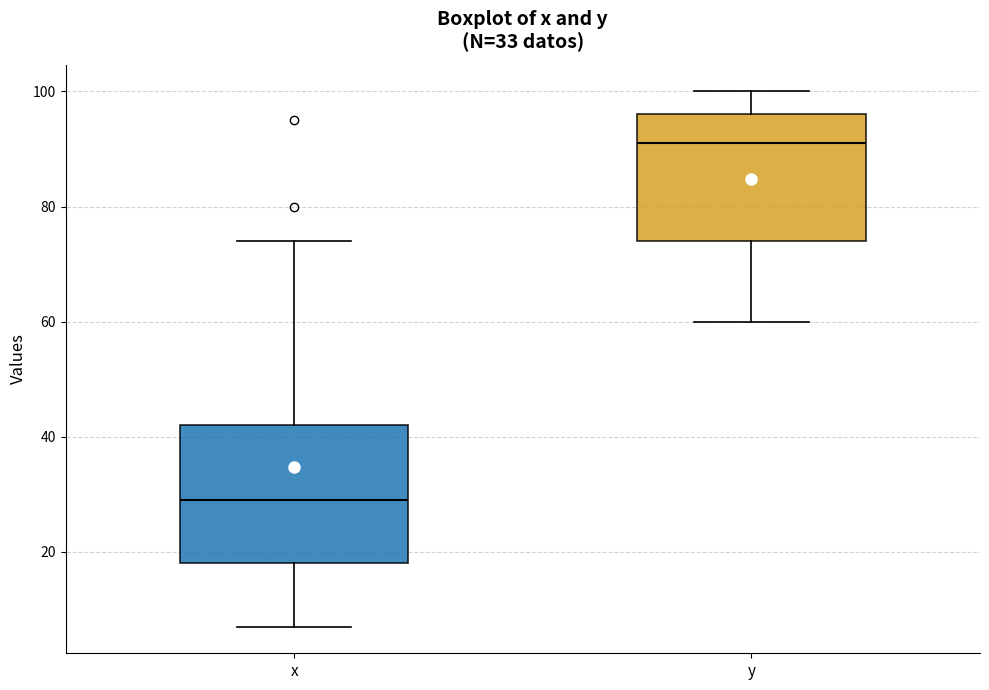

Comparing the boxes themselves (not the whiskers), which one is the tallest?

x